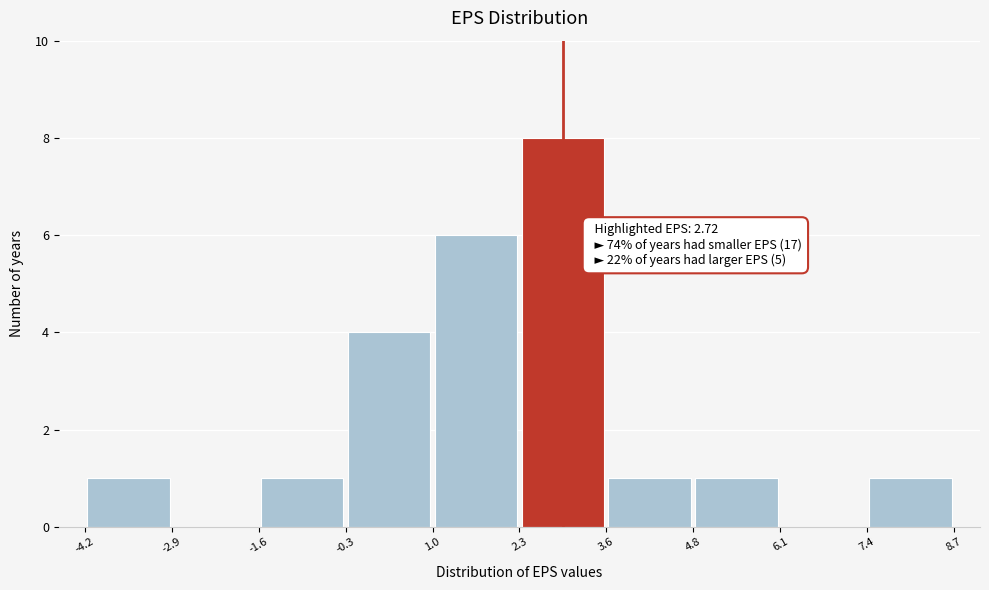

Over which range of the x-axis is the bar tallest?

2.3 to 3.6